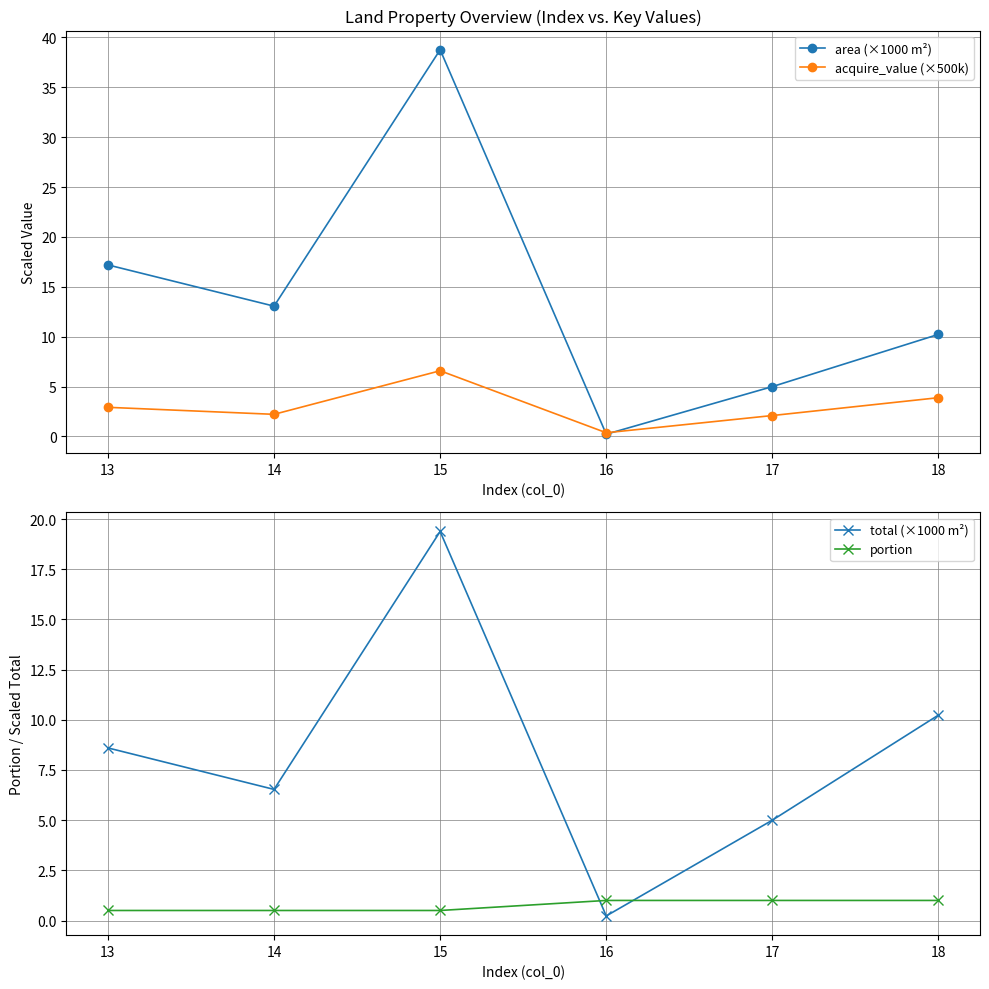

Between which two adjacent categories do portion and total (×1000 m²) first intersect?

15 and 16